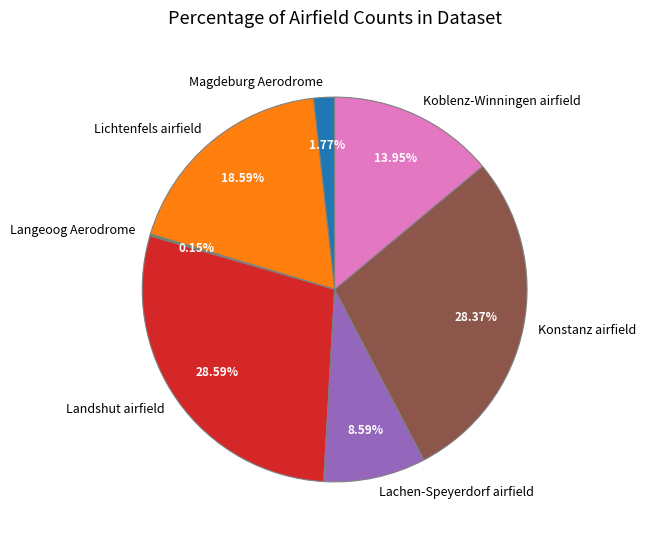

Which has a higher value, Landshut airfield or Magdeburg Aerodrome?

Landshut airfield